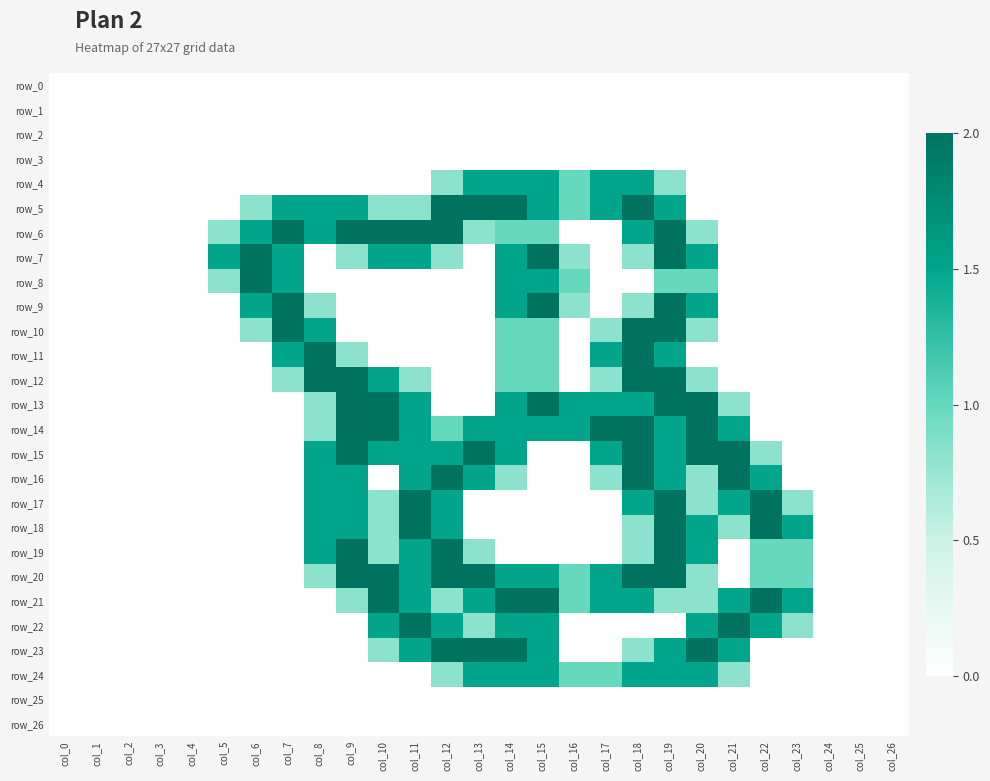

What is the total value across all series at col_14?

25.8